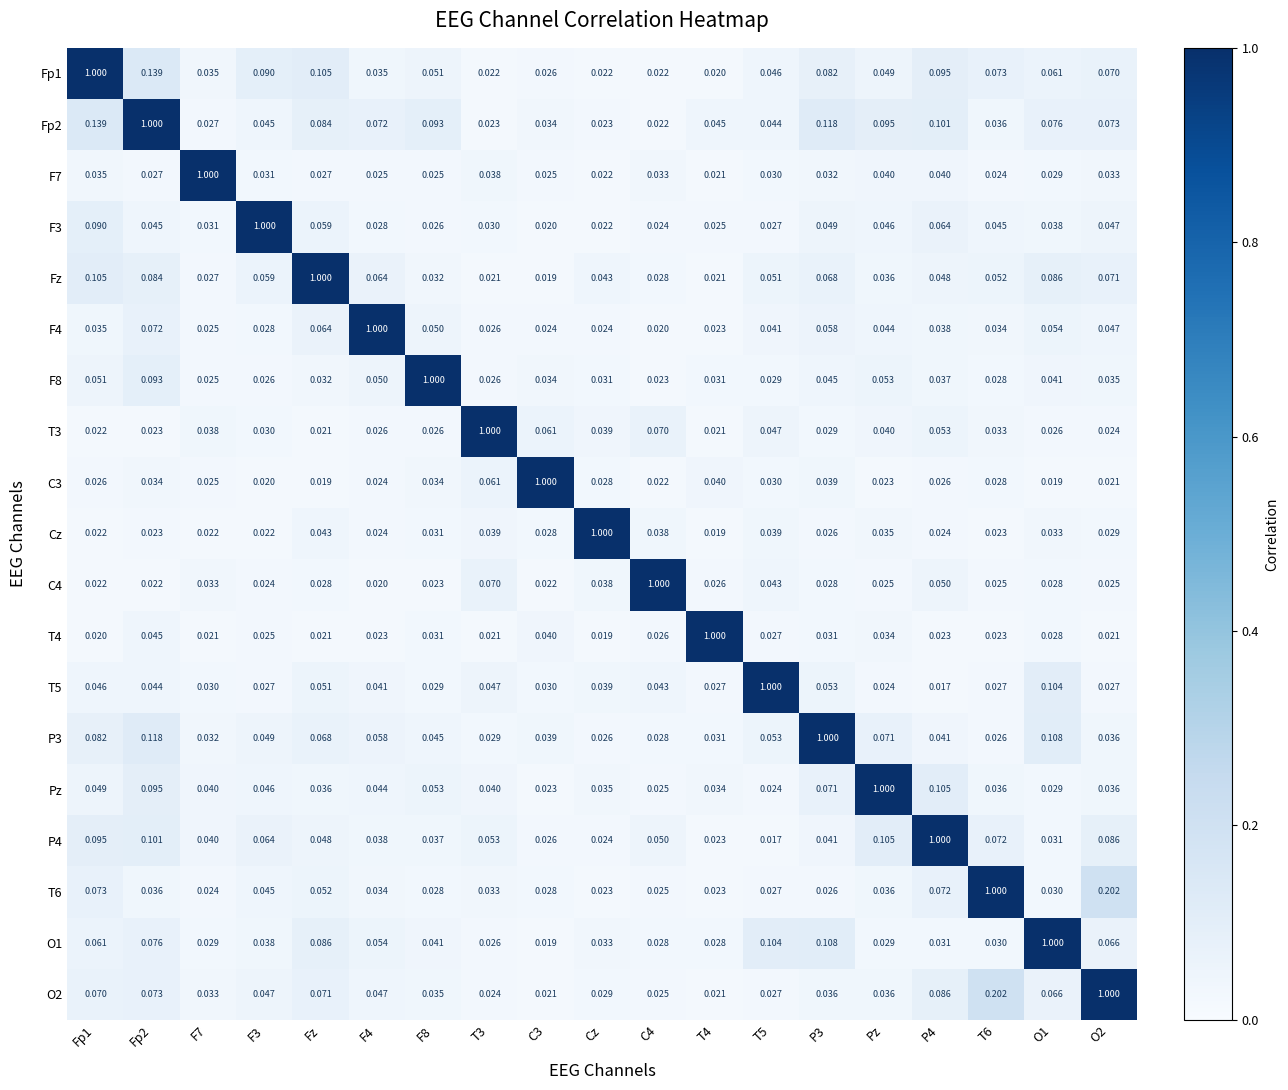

At which label does Cz reach its peak?

Cz